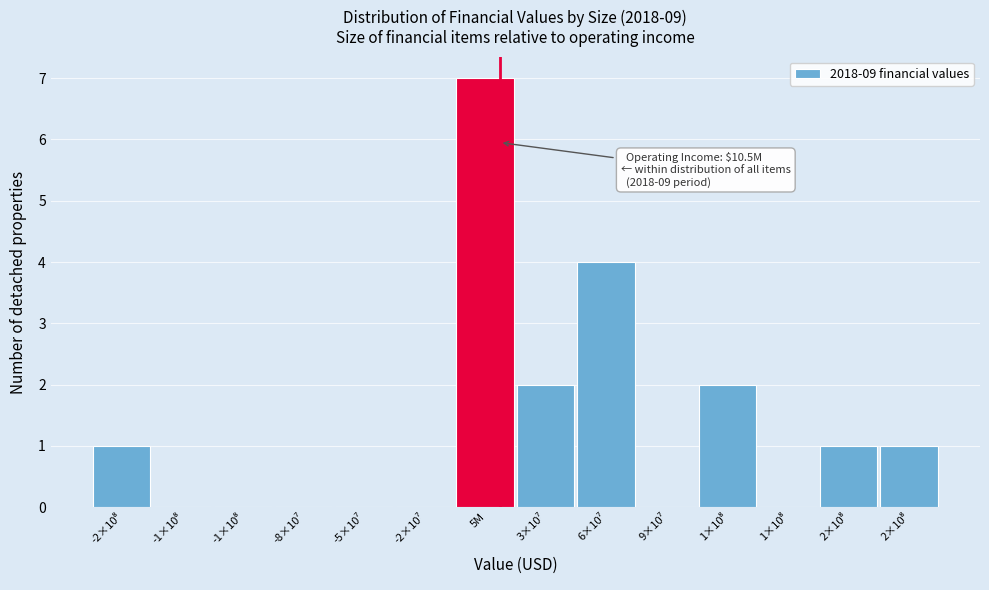

How many series are shown in this chart?

1